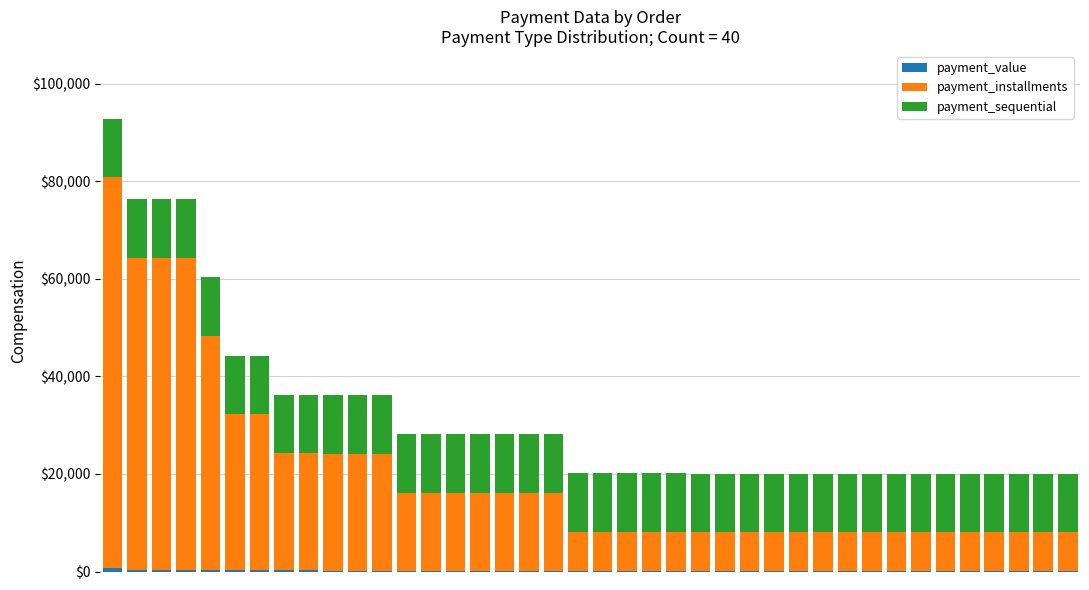

Are the bars grouped side by side (vs. stacked)?

No